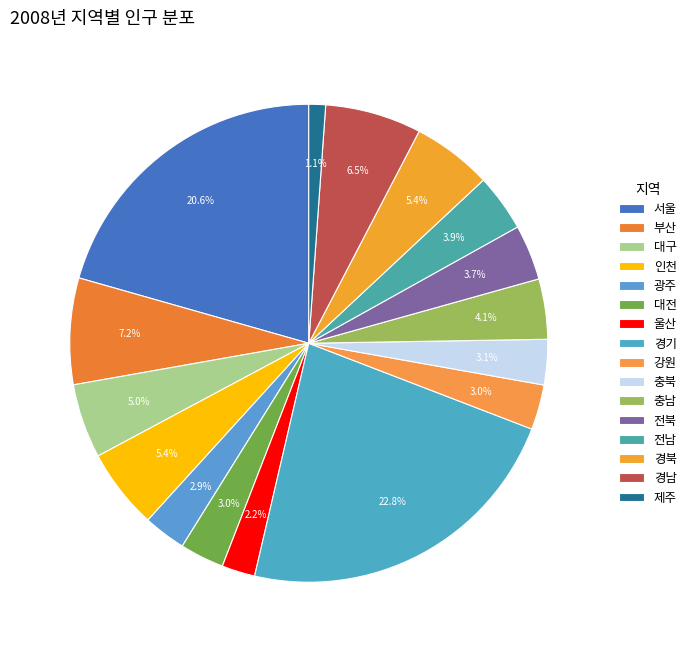

What percentage is NOT represented by 경남?

93.5%